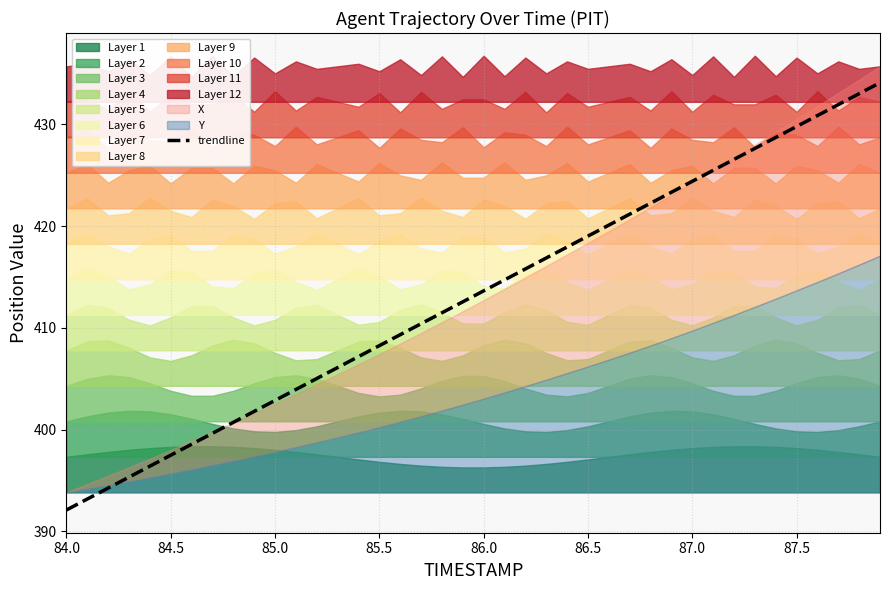

What is the sum of all values?

16523.8